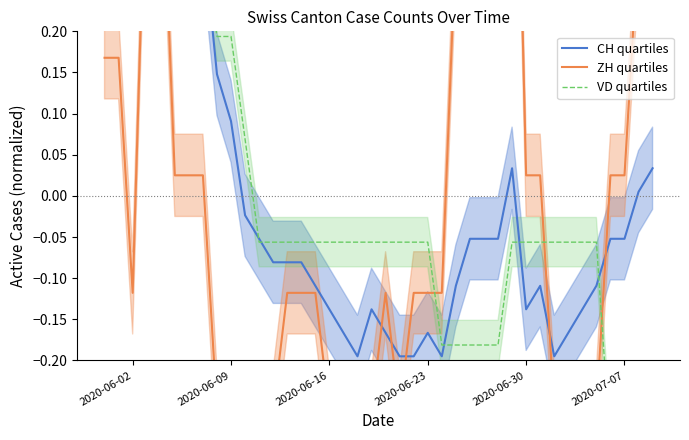

Reading left to right, transcribe all the data shown in this chart.

CH quartiles: 0.5	0.4	0.3	0.4	0.4	0.3	0.3	0.3	0.1	0.1	-0.0	-0.1	-0.1	-0.1	-0.1	-0.1	-0.1	-0.2	-0.2	-0.1	-0.2	-0.2	-0.2	-0.2	-0.2	-0.1	-0.1	-0.1	-0.1	0.0	-0.1	-0.1	-0.2	-0.2	-0.1	-0.1	-0.1	-0.1	0.0	0.0
ZH quartiles: 0.2	0.2	-0.1	0.5	0.5	0.0	0.0	0.0	-0.3	-0.3	-0.3	-0.3	-0.3	-0.1	-0.1	-0.1	-0.3	-0.3	-0.3	-0.3	-0.1	-0.3	-0.1	-0.1	-0.1	0.3	0.5	0.5	0.5	0.7	0.0	0.0	-0.3	-0.3	-0.3	-0.3	0.0	0.0	0.3	0.5
VD quartiles: 0.4	0.4	0.3	0.3	0.3	0.3	0.3	0.3	0.2	0.2	0.1	-0.1	-0.1	-0.1	-0.1	-0.1	-0.1	-0.1	-0.1	-0.1	-0.1	-0.1	-0.1	-0.1	-0.2	-0.2	-0.2	-0.2	-0.2	-0.1	-0.1	-0.1	-0.1	-0.1	-0.1	-0.1	-0.3	-0.3	-0.3	-0.3